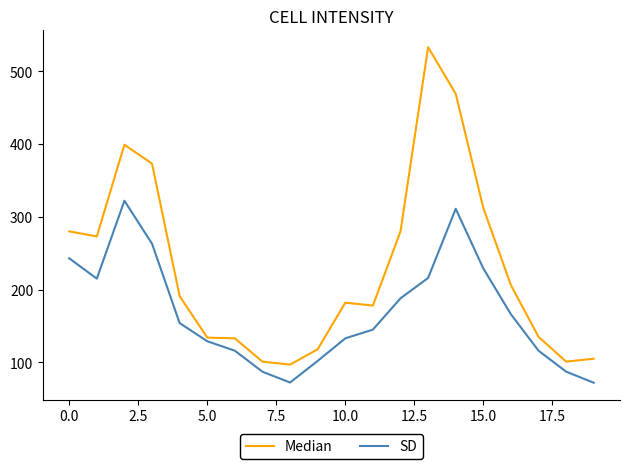

True or false: Median and SD cross at least once.

False